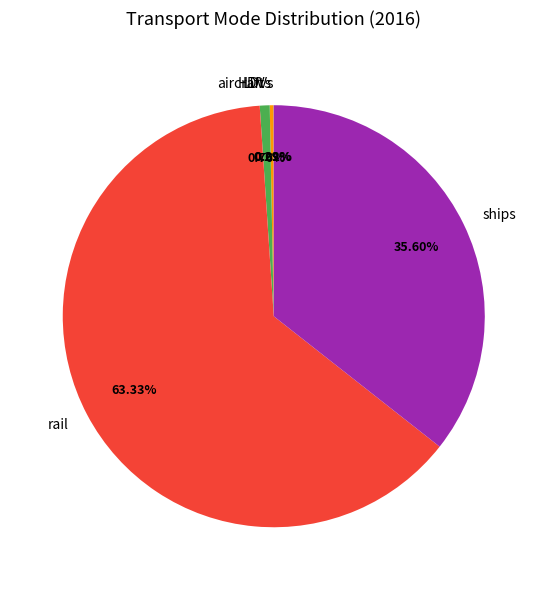

Do HDVs and rail together represent more than half of the pie?

Yes